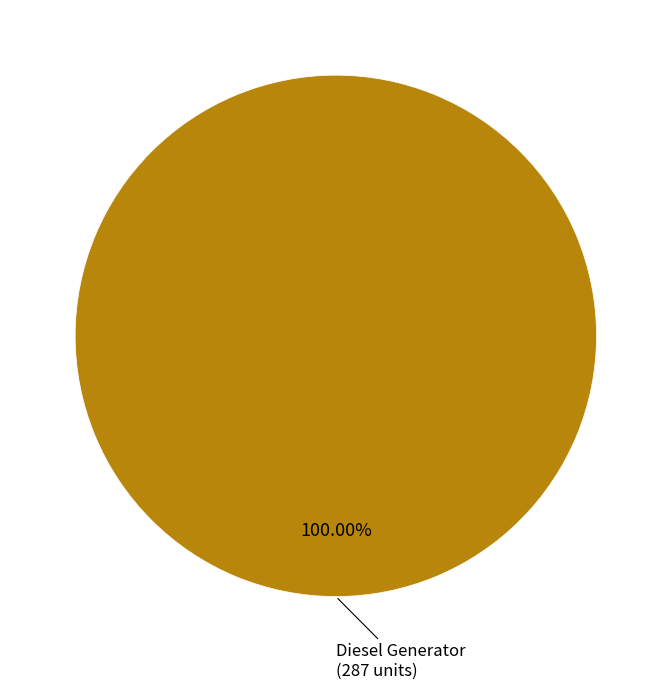

Is there any slice that represents more than half of the pie?

Yes